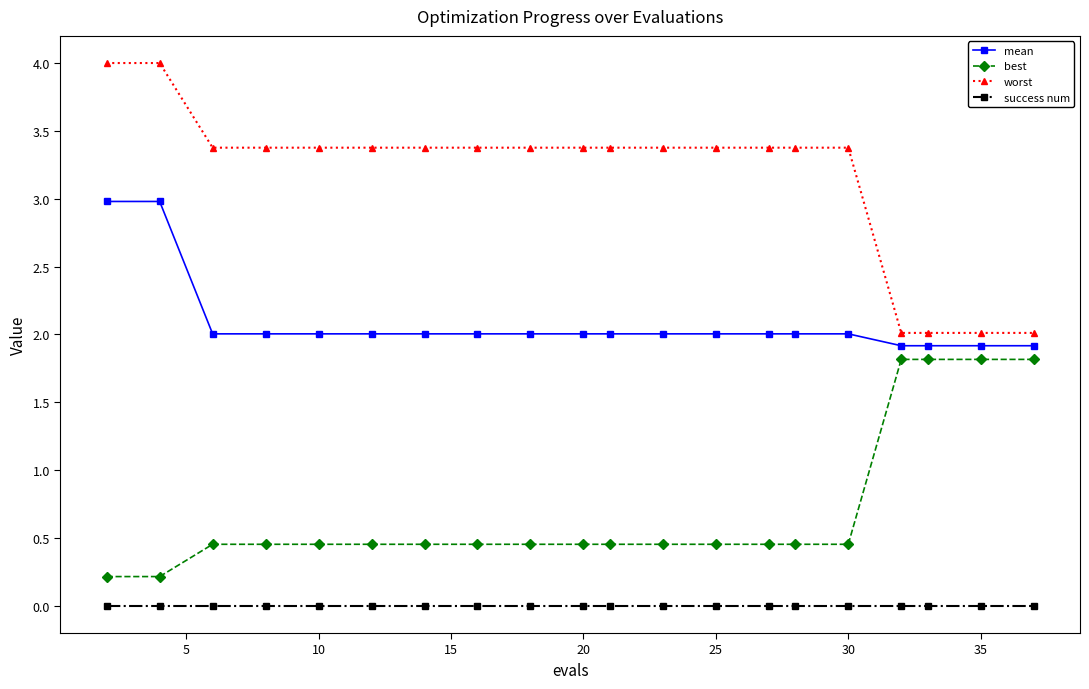

What is the minimum value for mean?

1.9